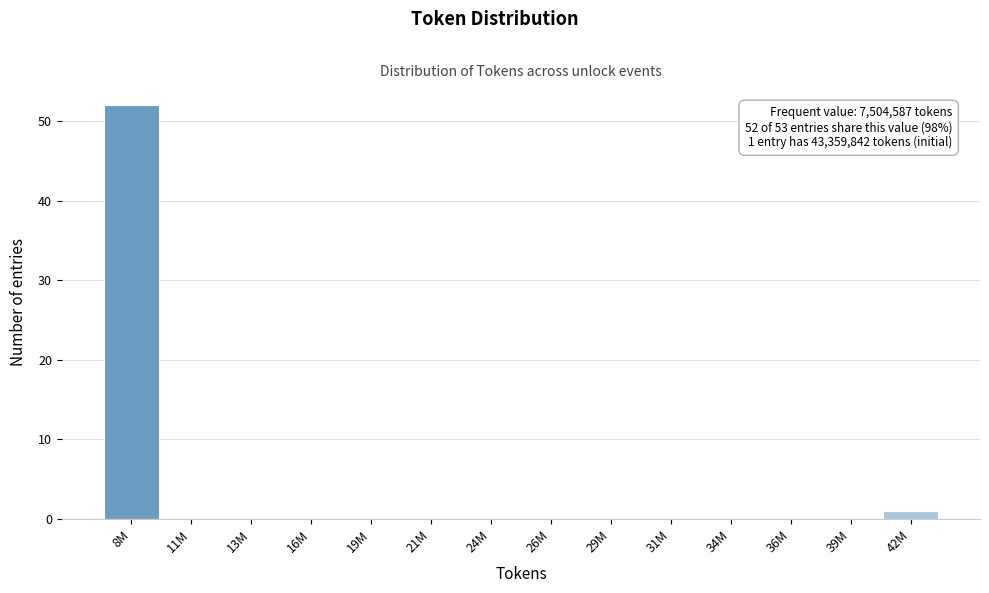

Reading right to left, transcribe all the data shown in this chart.

42M=1	39M=0	36M=0	34M=0	31M=0	29M=0	26M=0	24M=0	21M=0	19M=0	16M=0	13M=0	11M=0	8M=52